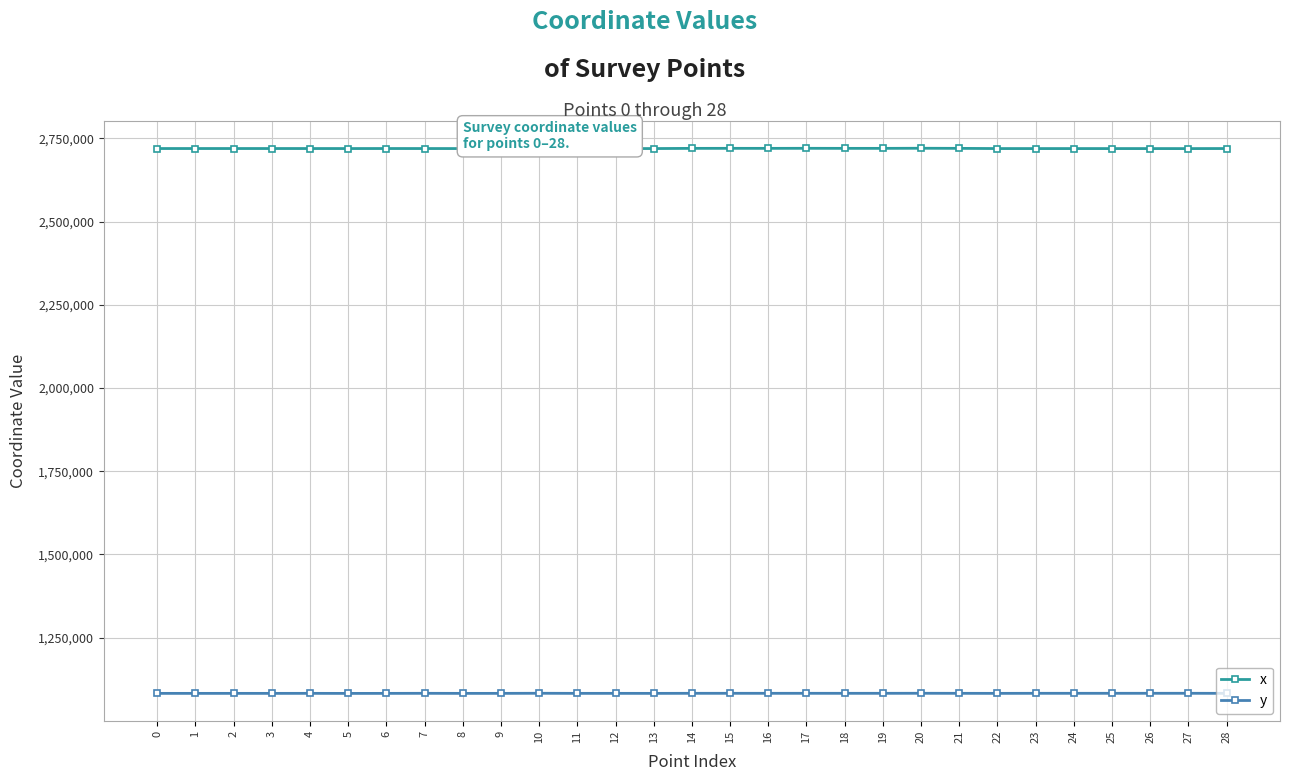

How many values in the y series are below 1082829?

14